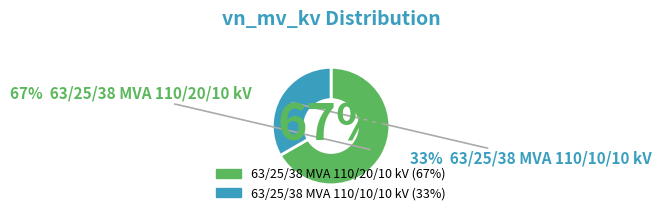

What portion of the pie excludes 63/25/38 MVA 110/10/10 kV?

66.7%